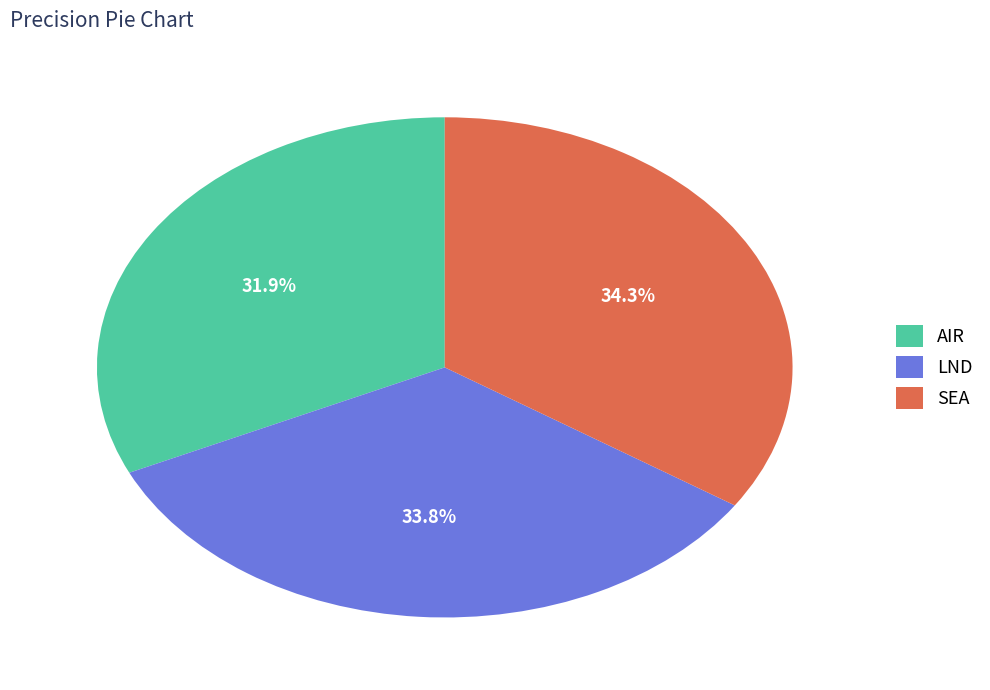

To the nearest percent, what is the combined percentage of LND and SEA?

68%